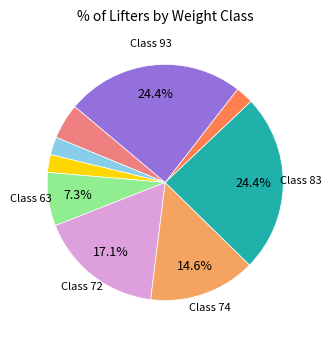

Is there any slice that represents more than half of the pie?

No